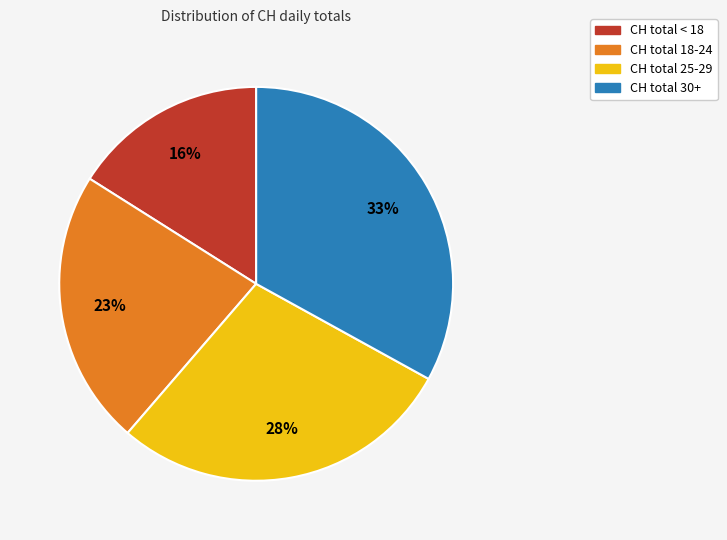

Between CH total 25-29 and CH total 18-24, which is larger?

CH total 25-29